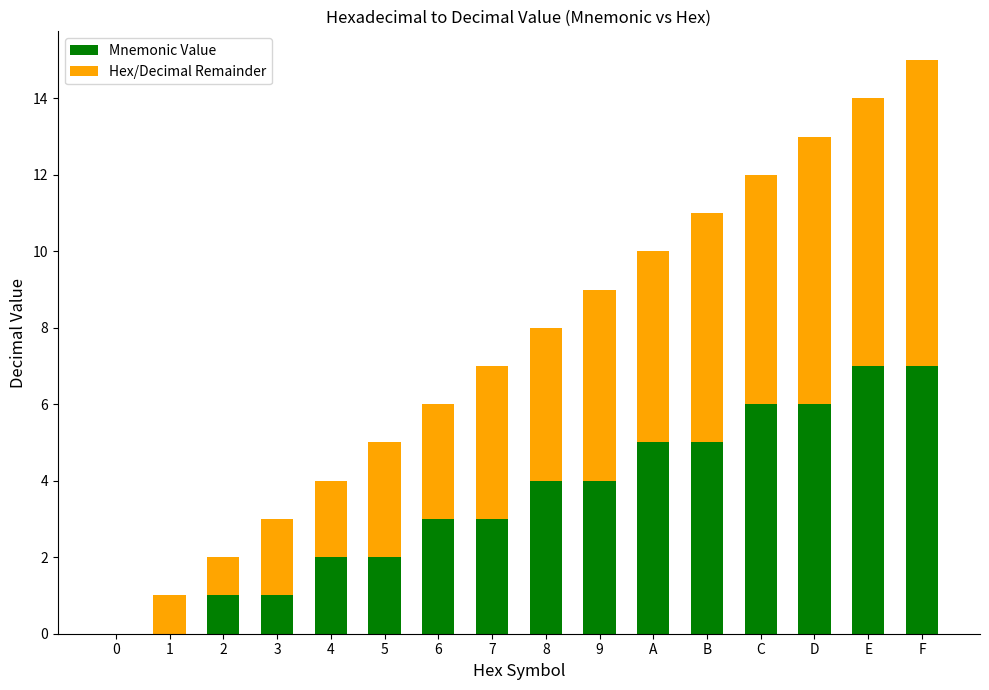

Count the number of categories in the chart.

16